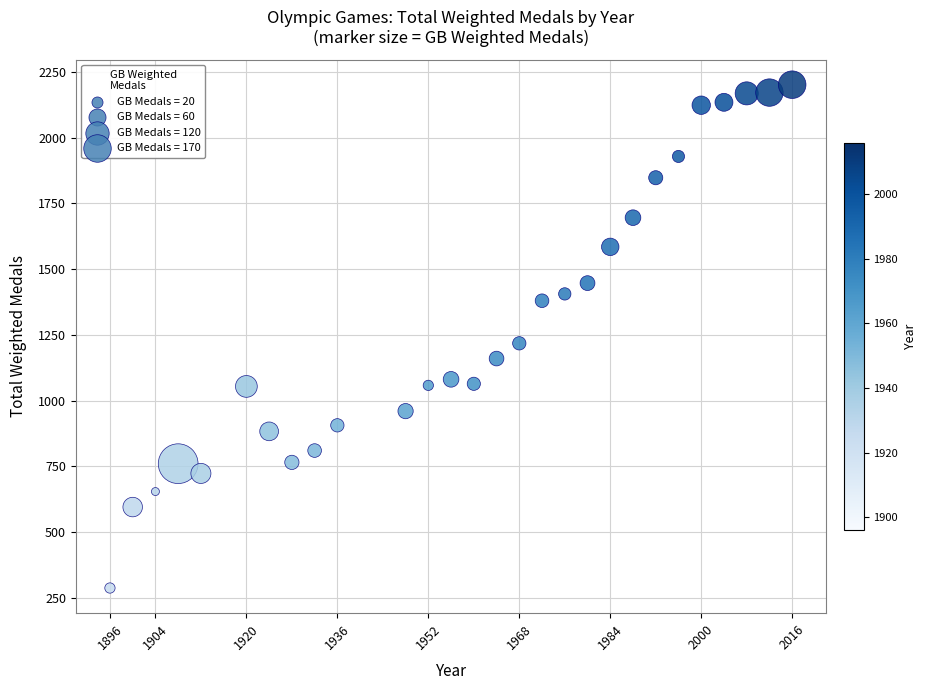

What is the range of X values (max minus min)?

120